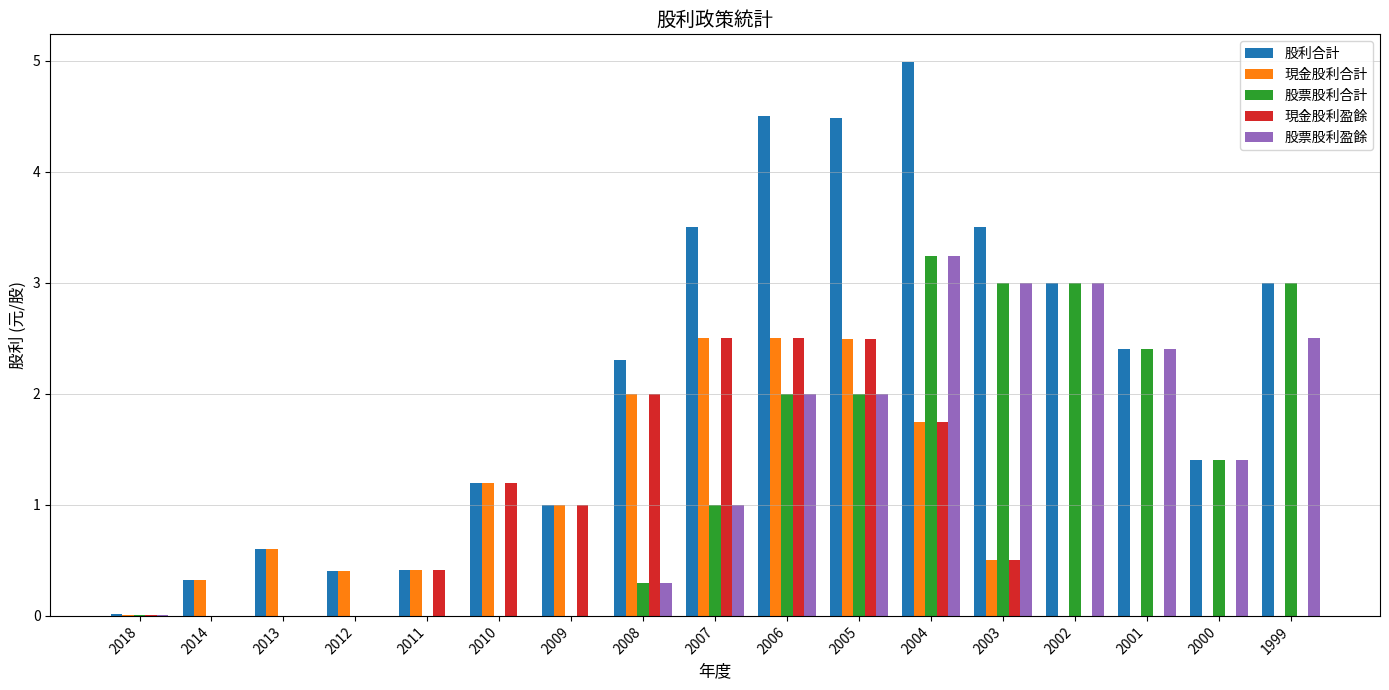

What is the sum of all 股票股利盈餘 values?

20.8